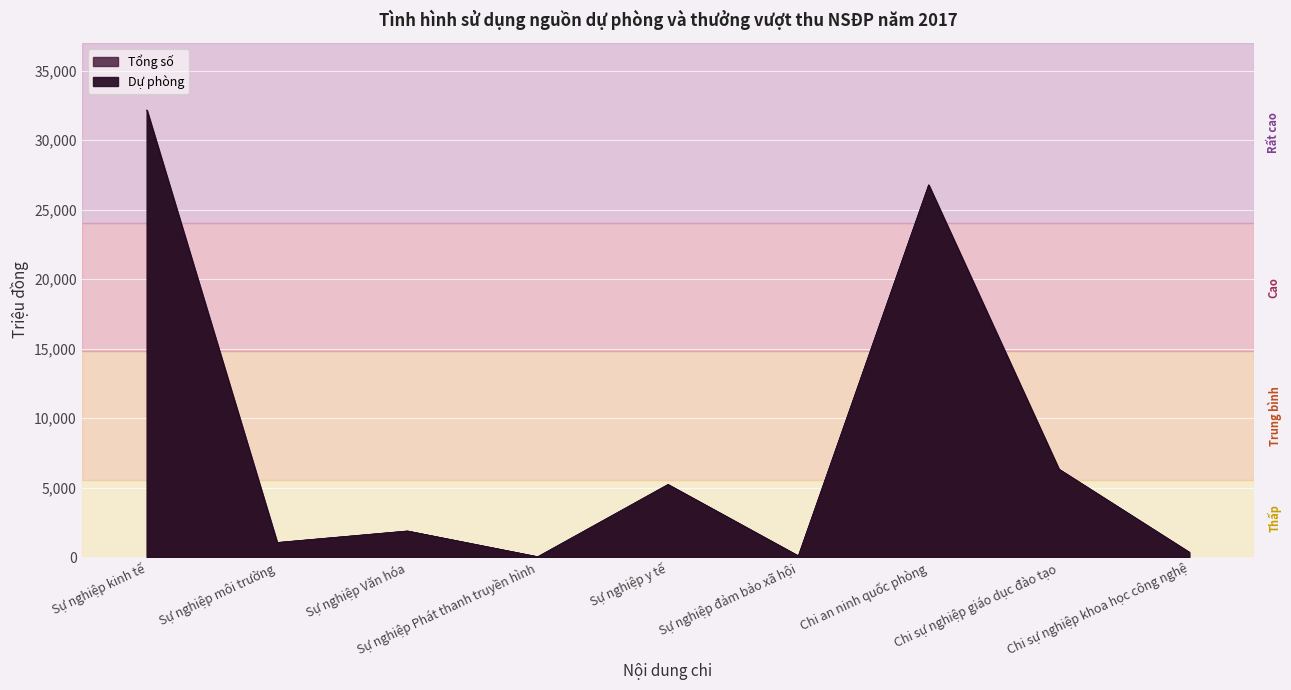

How many categories are shown in the chart?

9